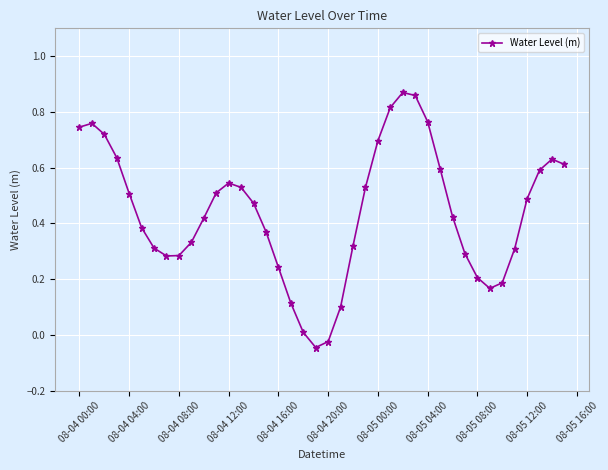

What is the sum of all values?

17.6